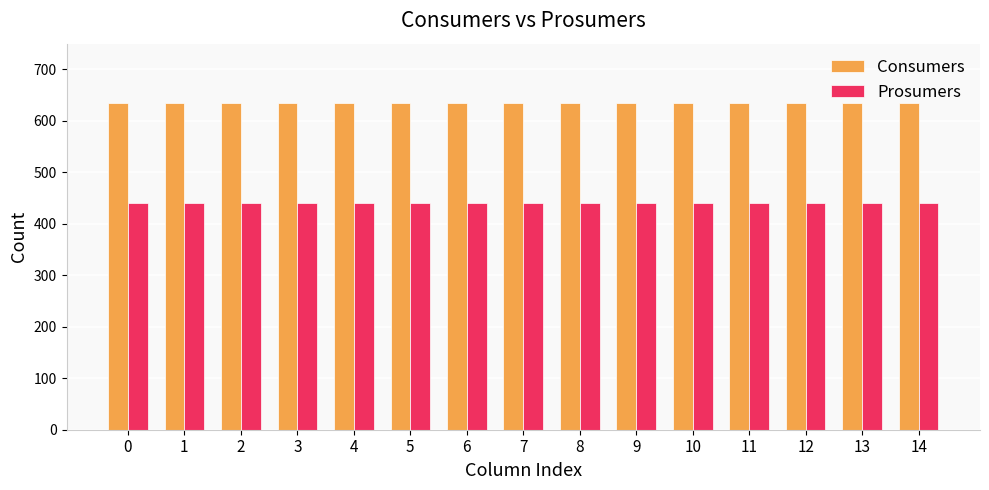

At how many categories does at least one series exceed 483?

15